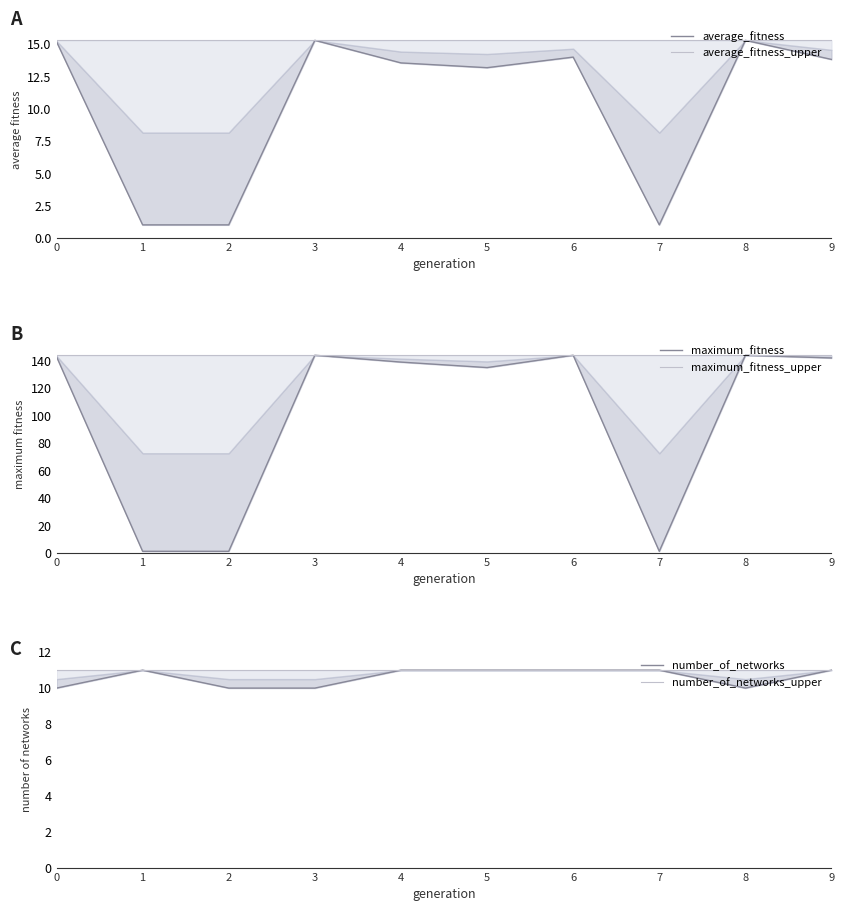

Which has a higher value, 3 or 2?

3